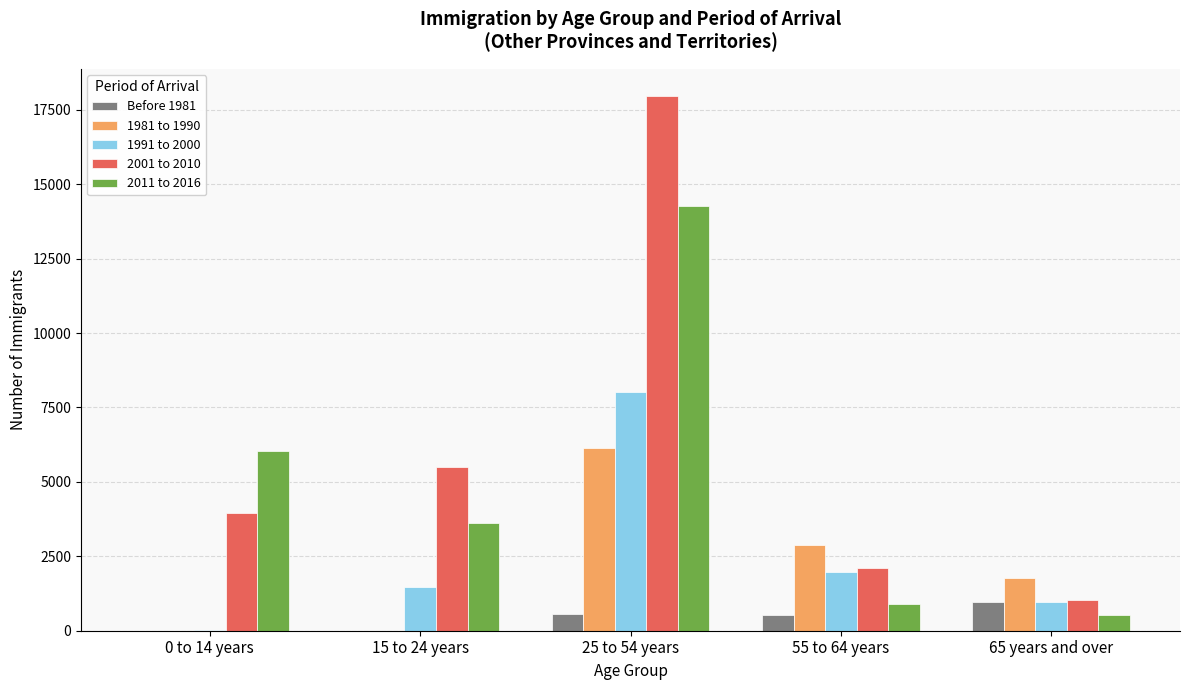

At which category does the chart reach its peak across all series?

25 to 54 years